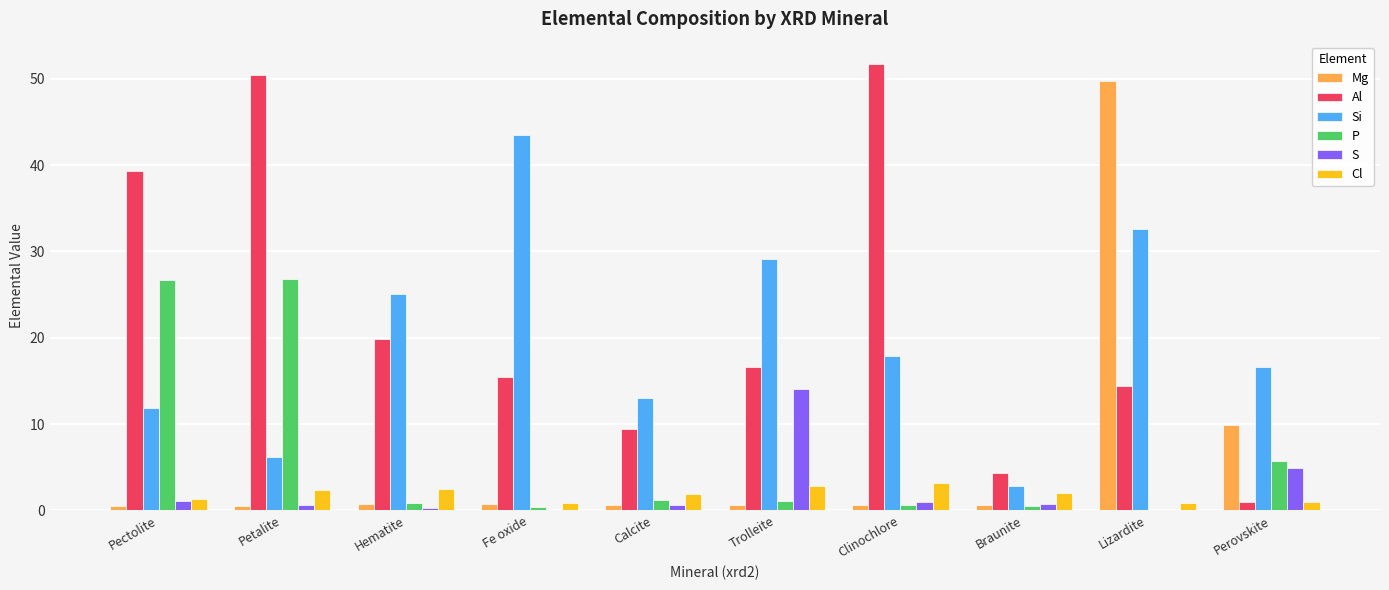

The value of Si at Pectolite is 18.9. True or false?

False